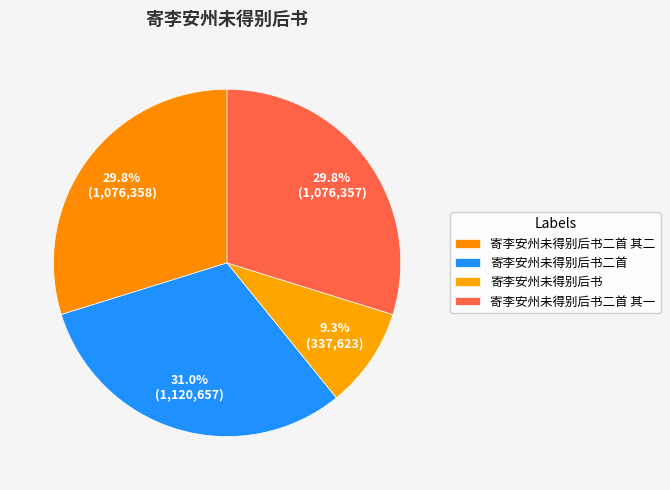

Rank the categories by value from highest to lowest.

寄李安州未得别后书二首, 寄李安州未得别后书二首 其二, 寄李安州未得别后书二首 其一, 寄李安州未得别后书